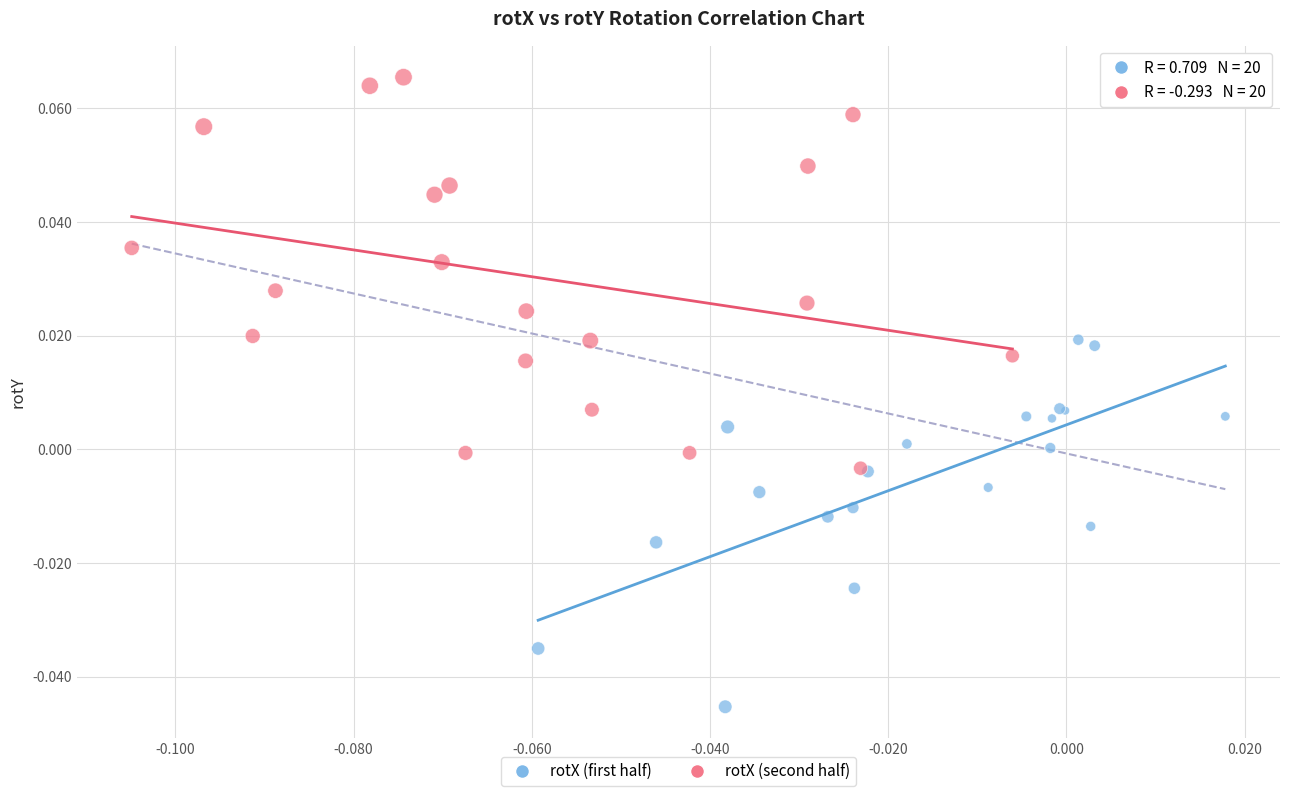

Which series has the widest spread of Y values?

rotX (second half)